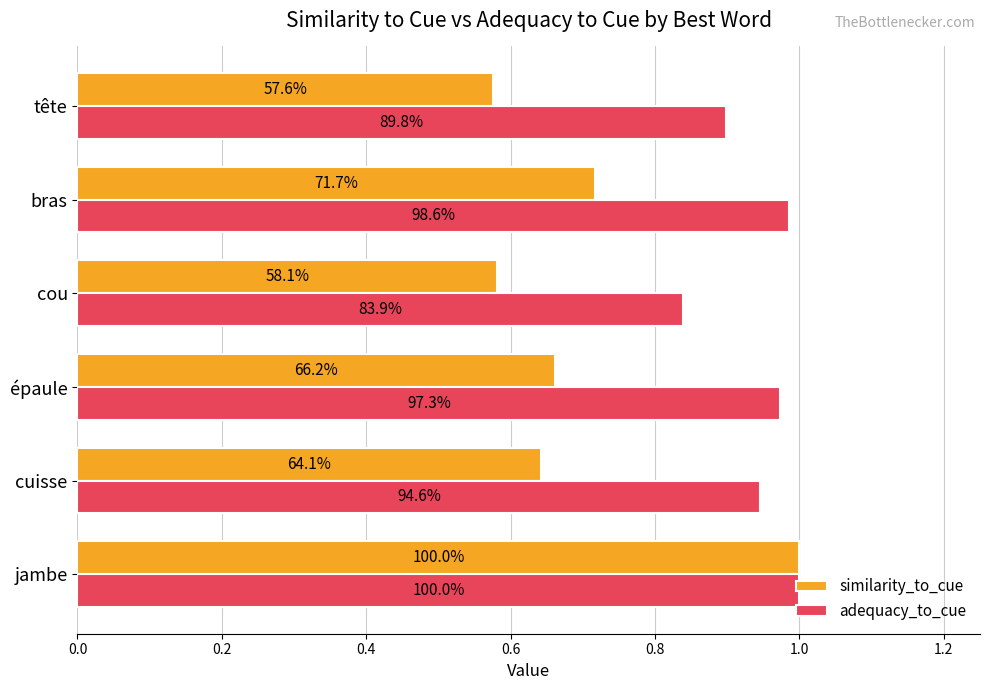

What position from the left is jambe?

1